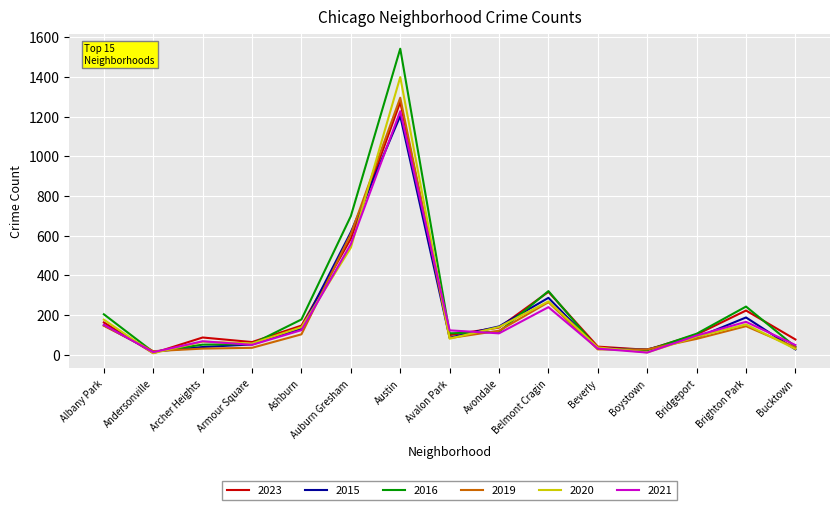

What is the sum of all 2019 values?

3008